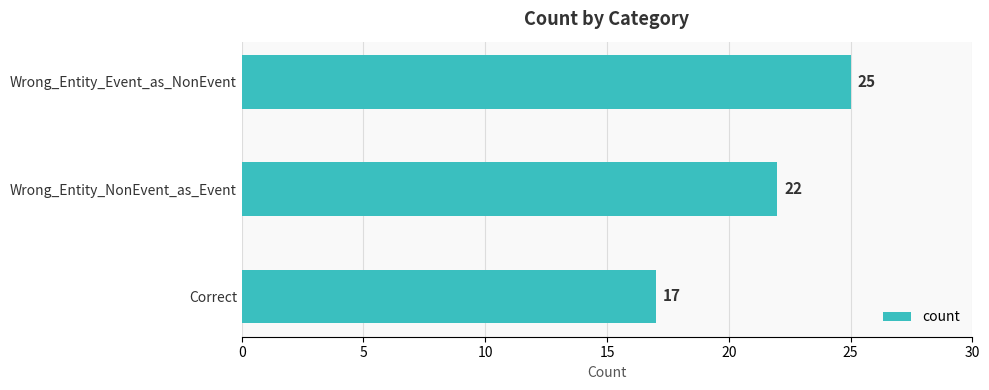

Reading bottom to top, extract all data points from this chart.

Correct=17	Wrong_Entity_NonEvent_as_Event=22	Wrong_Entity_Event_as_NonEvent=25